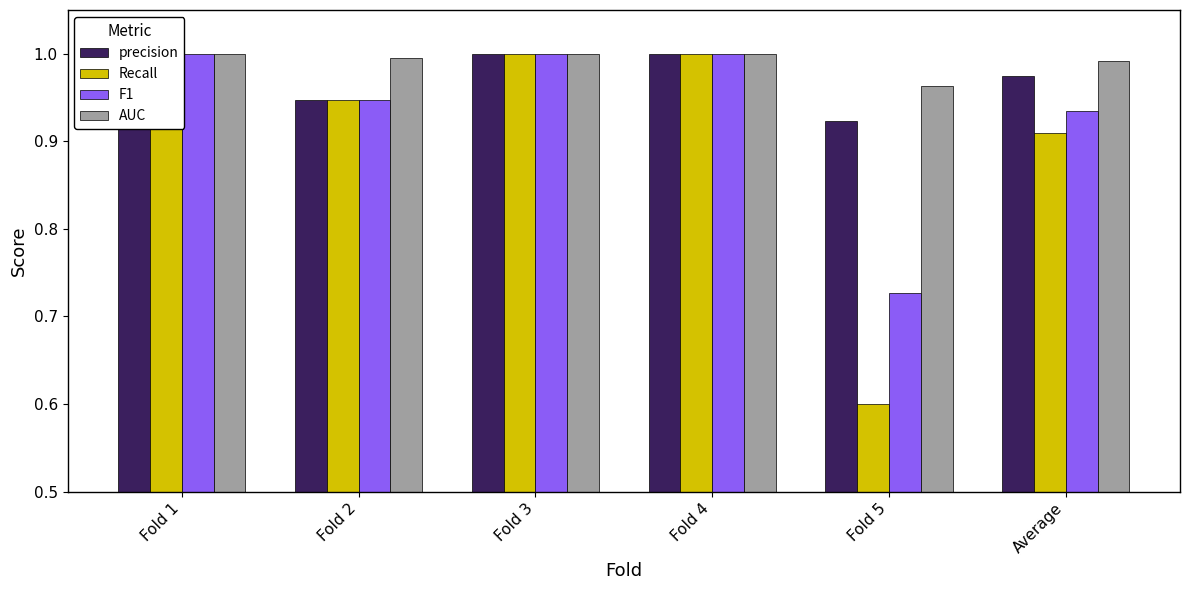

How many data points in F1 are less than 1?

3